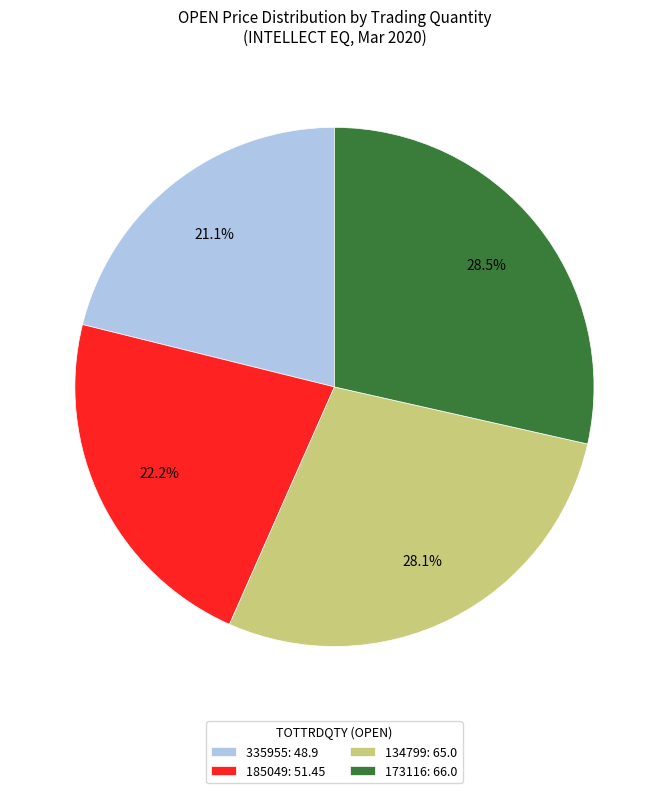

Which has a higher value, 335955: 48.9 or 134799: 65.0?

134799: 65.0